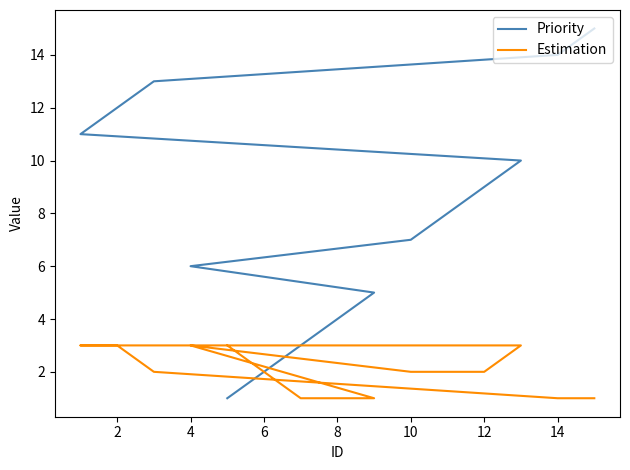

Rank the series at 4 from lowest to highest value.

Estimation, Priority